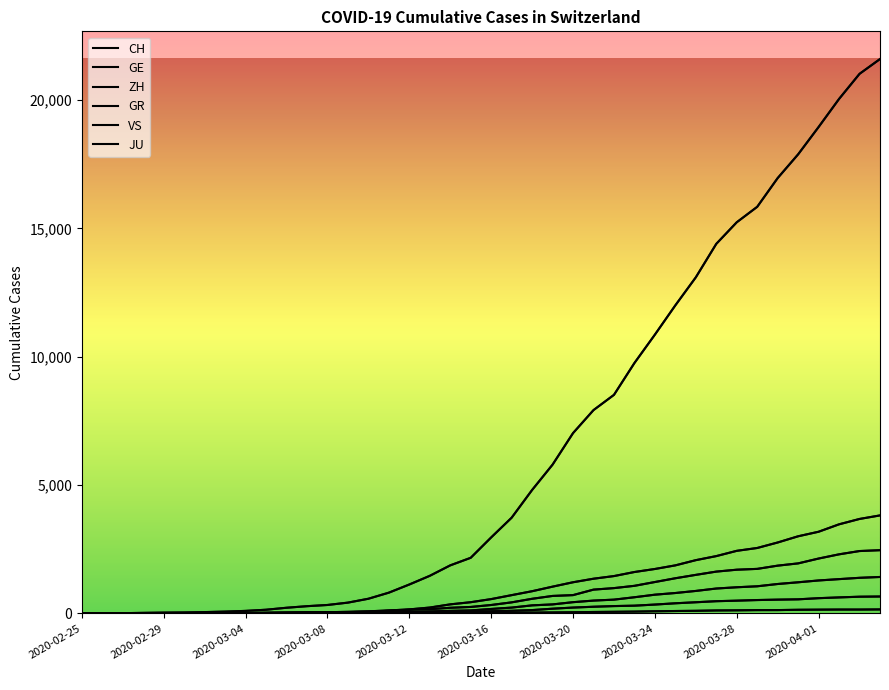

Does the chart have visible grid lines?

No